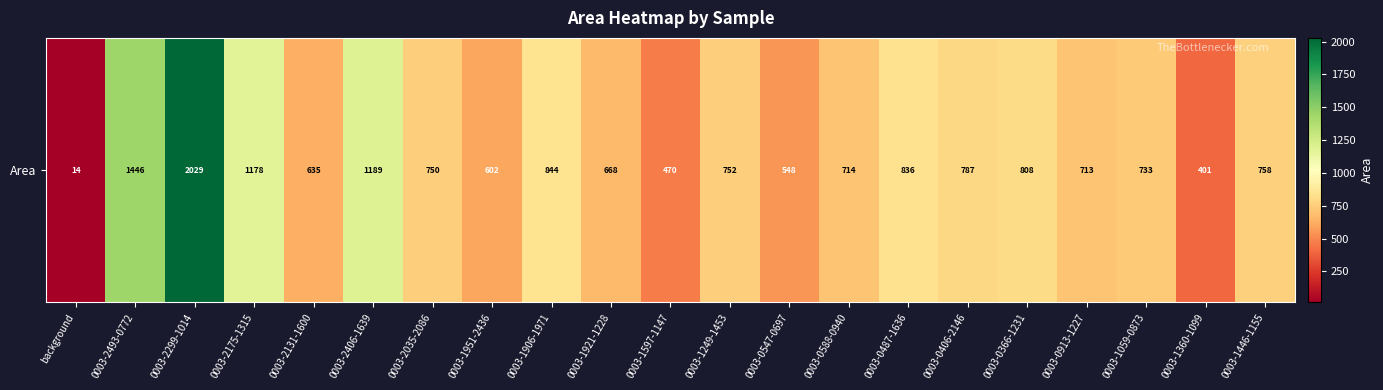

What is the smallest value displayed?

14.0